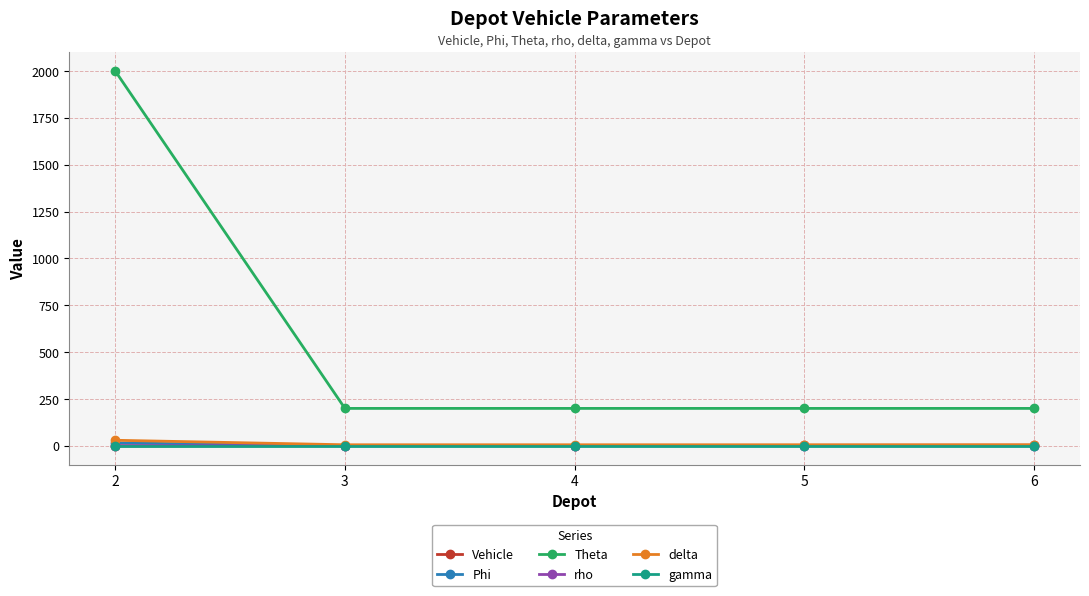

True or false: gamma and Phi intersect in this chart.

False